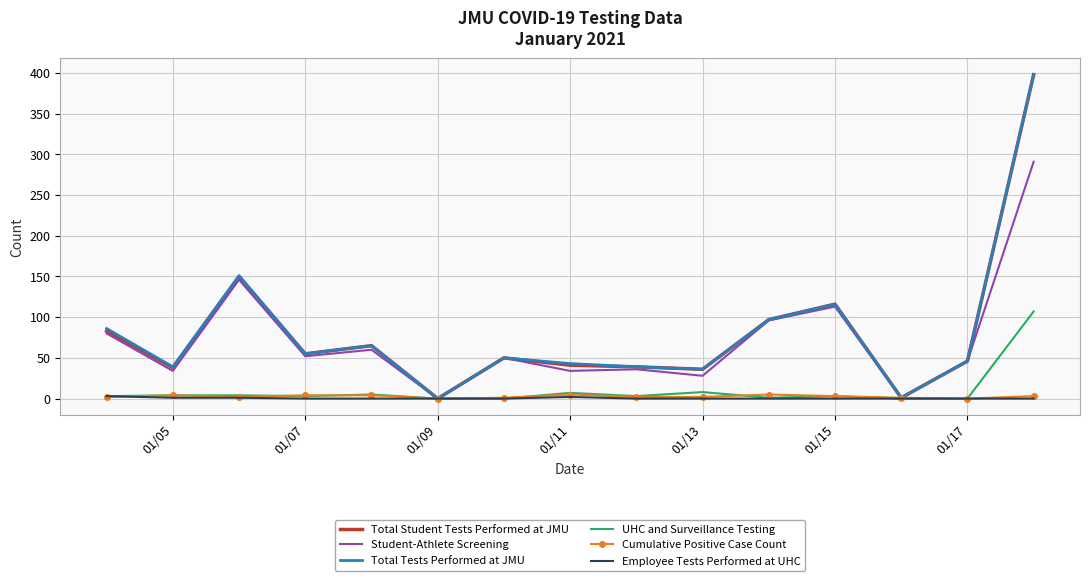

What is the greatest value displayed?

398